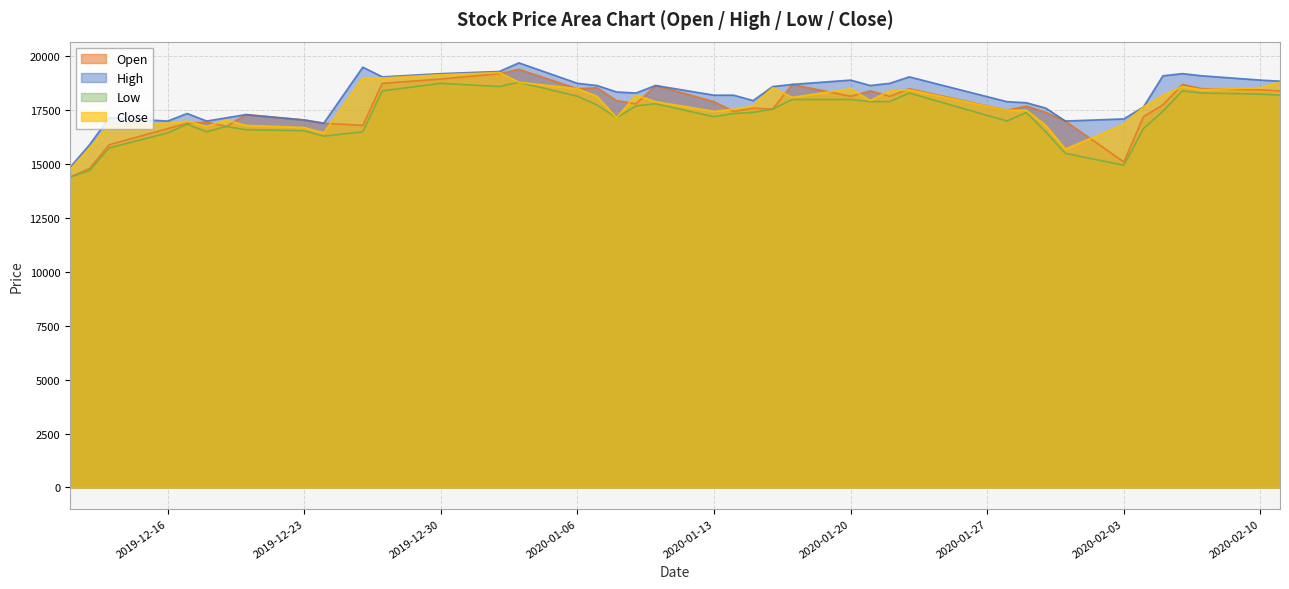

How many values in the High series exceed 18350?

19